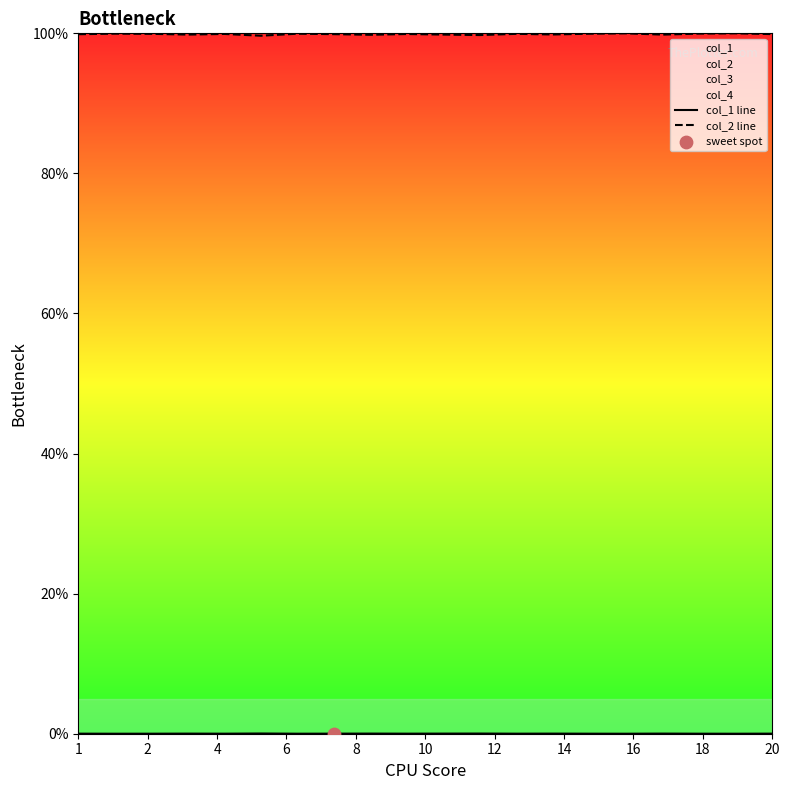

Which series contains the lowest Y value?

col_1 line